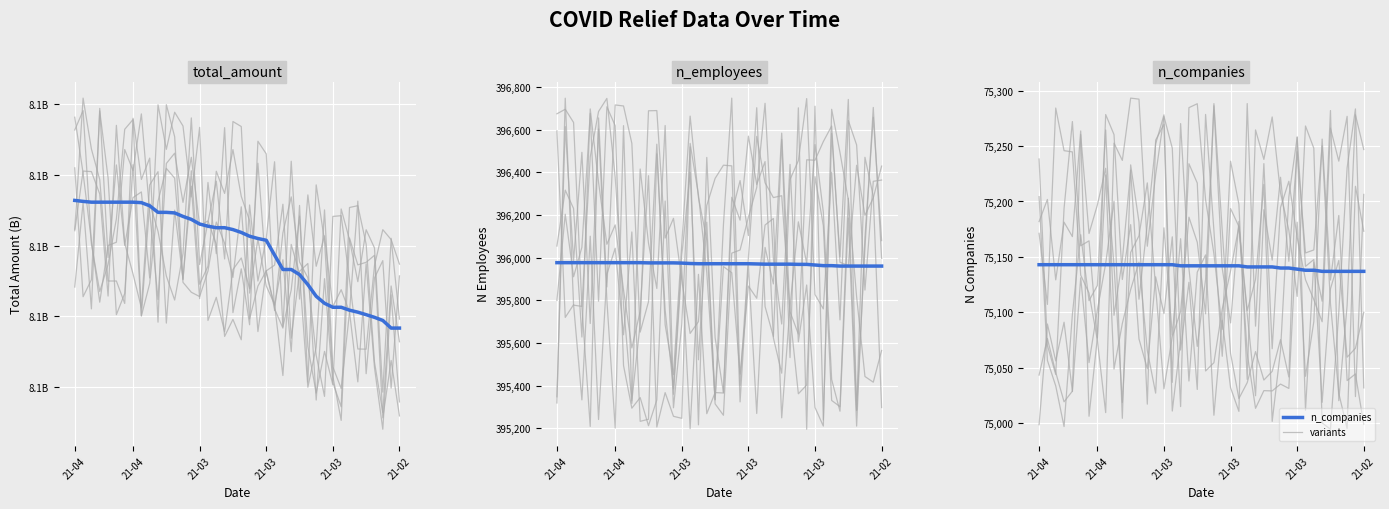

The value of n_employees at 18 is 395972. True or false?

True